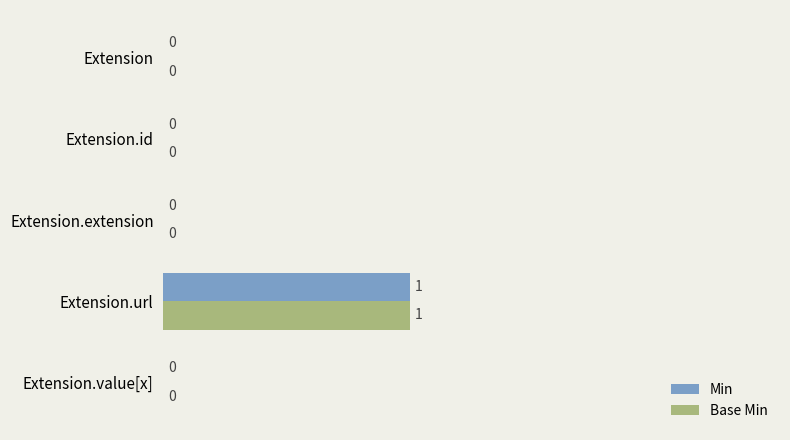

At which category is the sum across all series the highest?

Extension.url